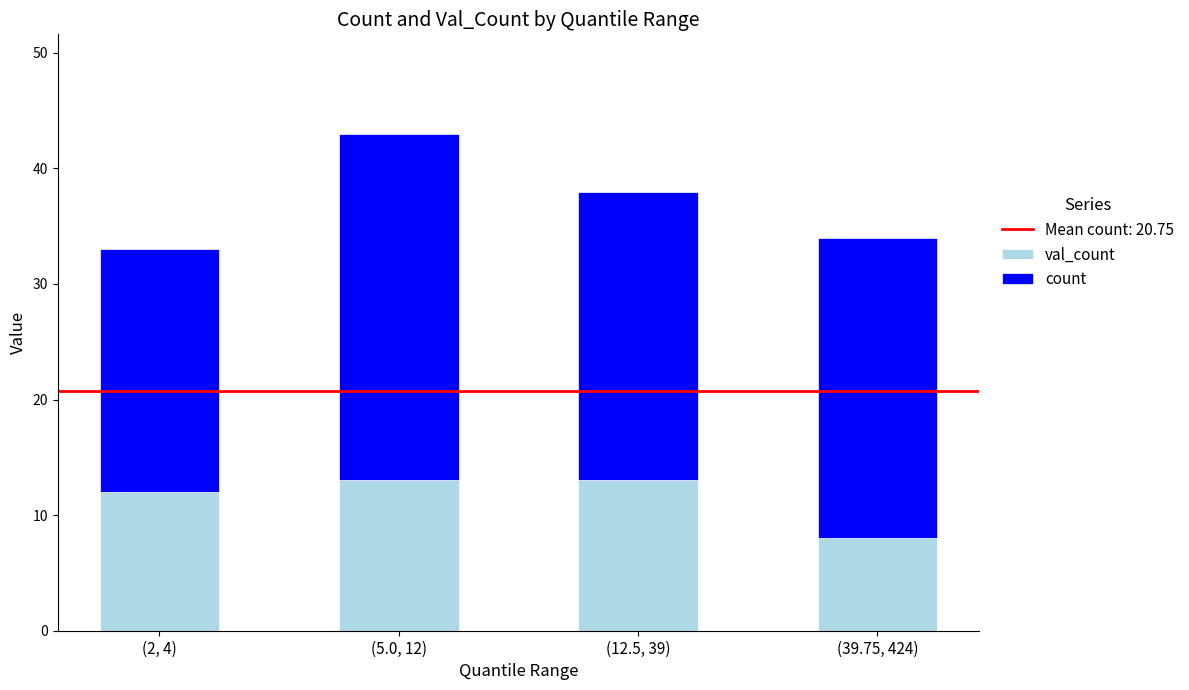

At which category is the sum across all series the highest?

(5.0, 12)